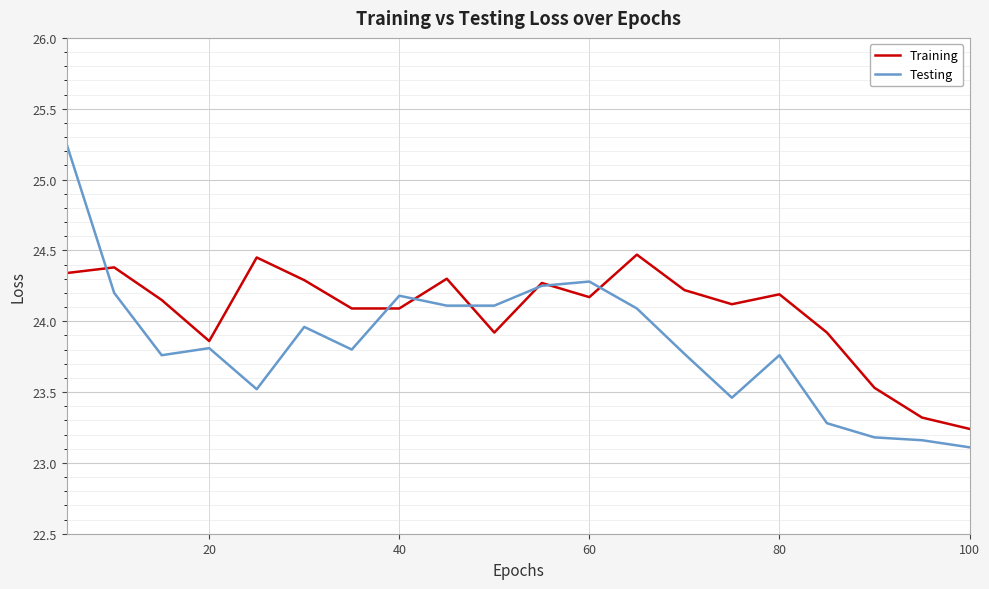

What is the smallest value displayed?

23.1